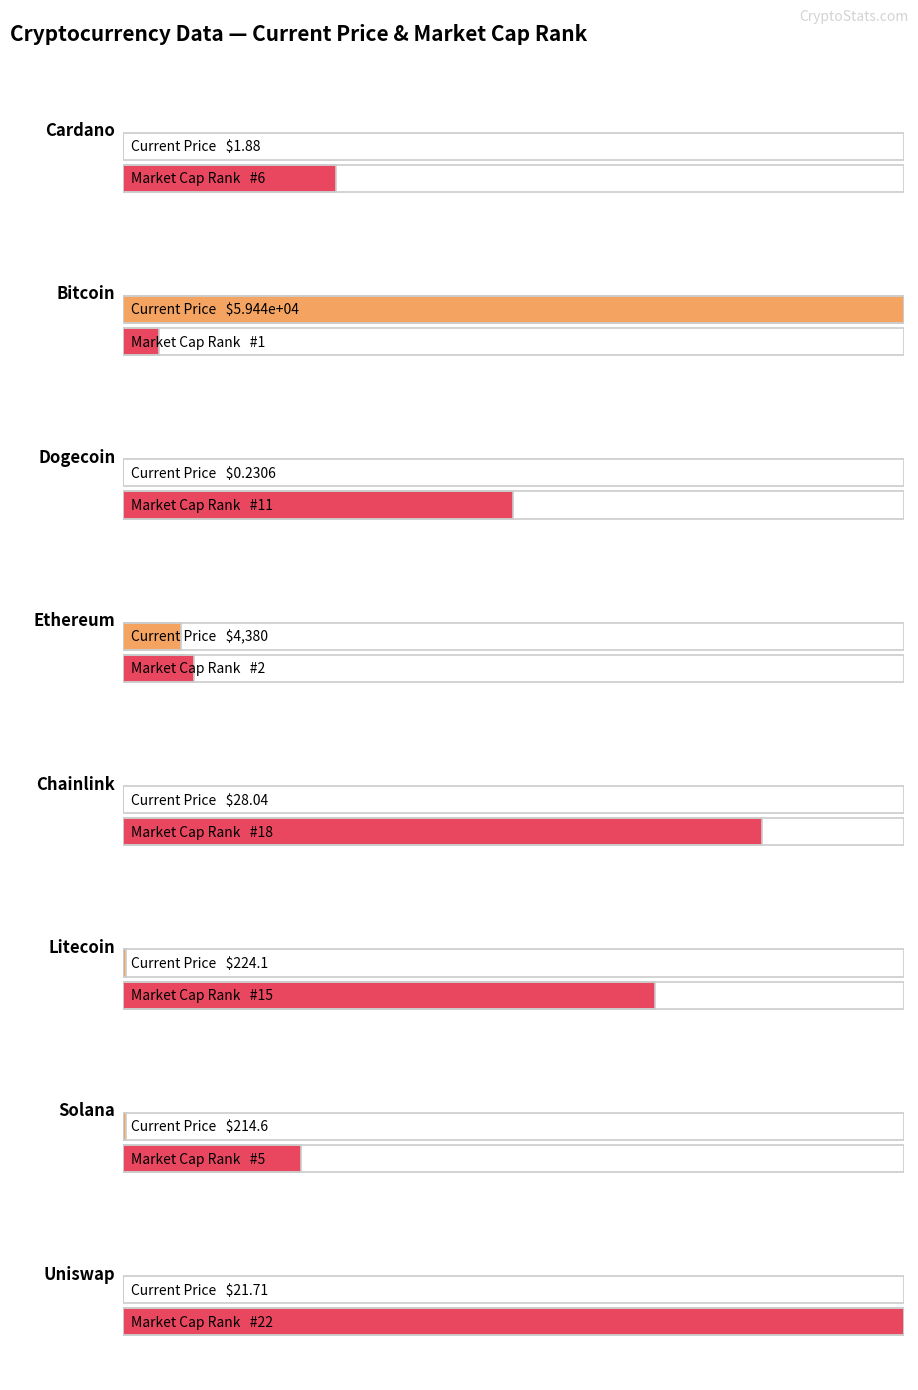

What is the value of the market_cap_rank bar at the 8th from the left?

22.0